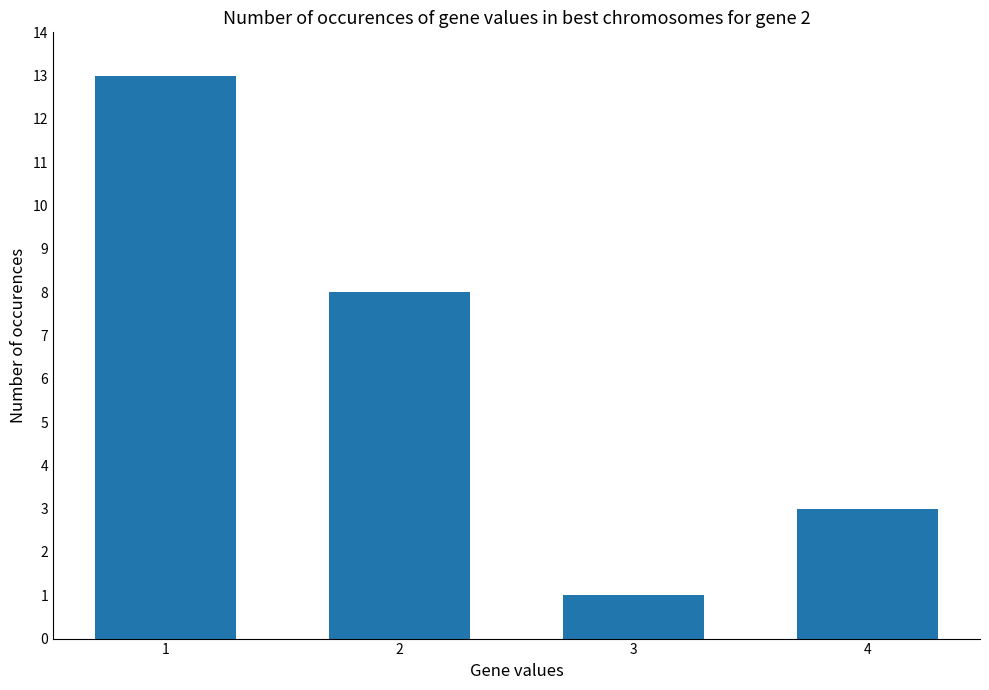

What is the difference between the maximum and minimum values?

12